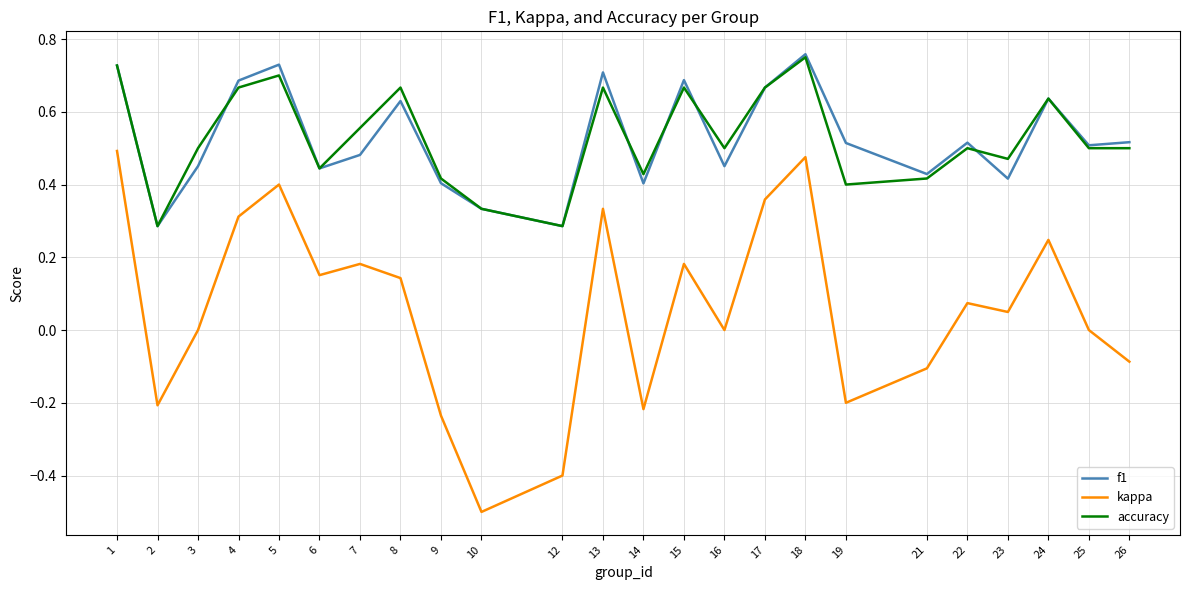

Is this an area chart (filled region under the line)?

No